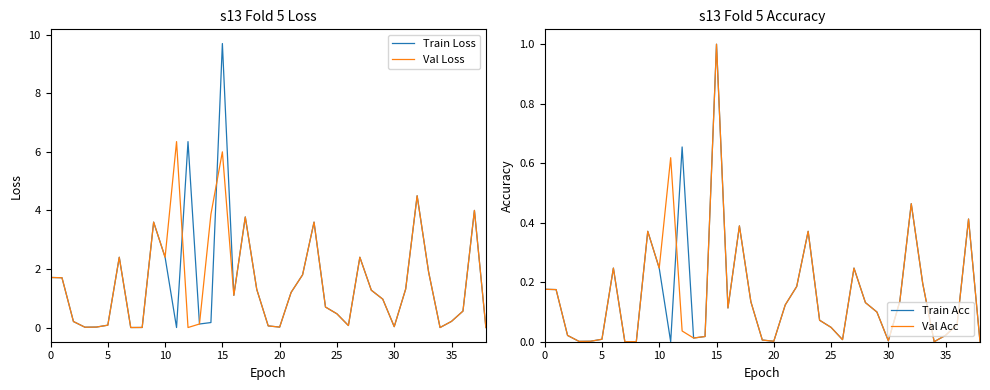

Is the value of Val Loss at 35 greater than the value of Train Acc at 30?

No